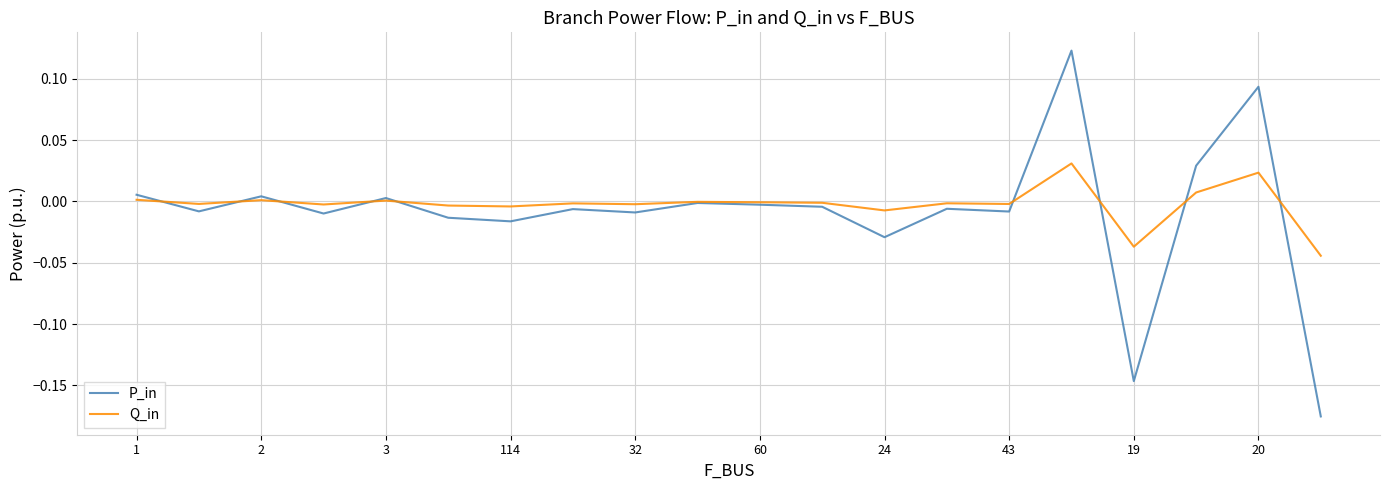

List the series in order of their peak value, highest first.

P_in, Q_in